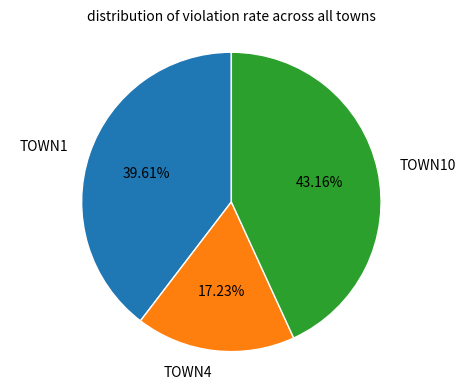

Is there any slice that represents more than half of the pie?

No